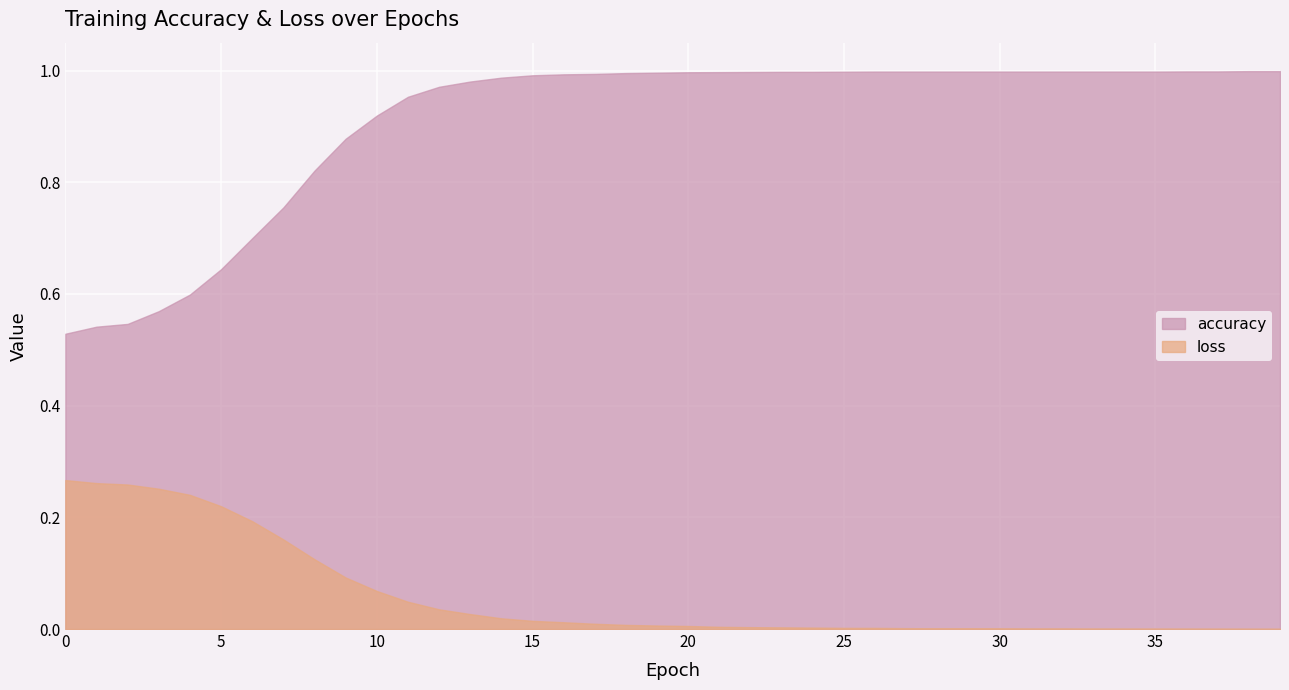

What is the average value of the loss series?

0.1